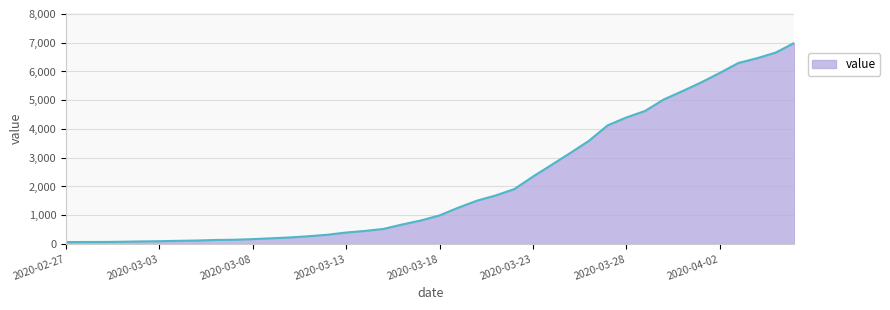

How many series are shown in this chart?

1